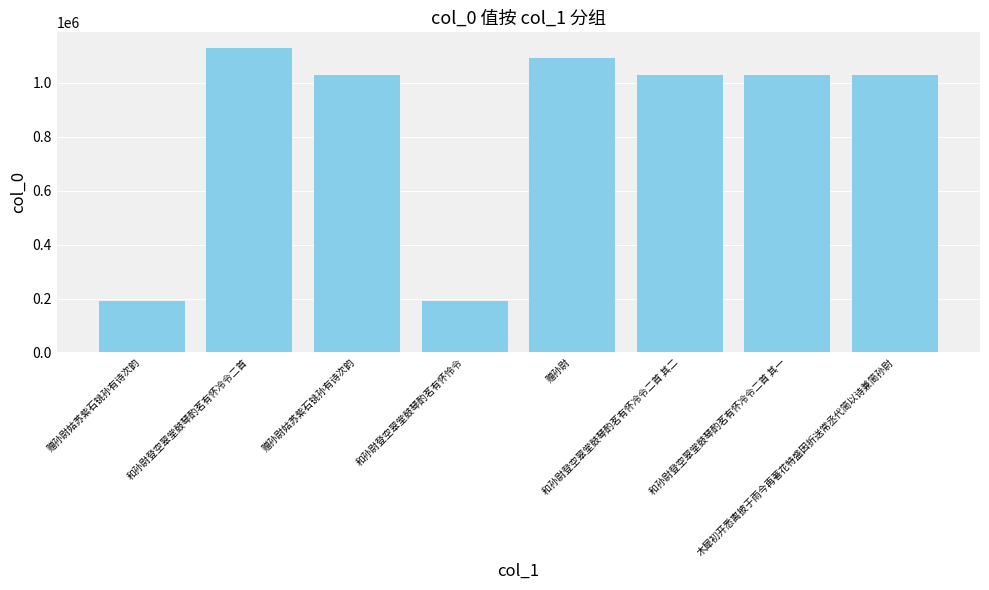

How many series are shown in this chart?

1